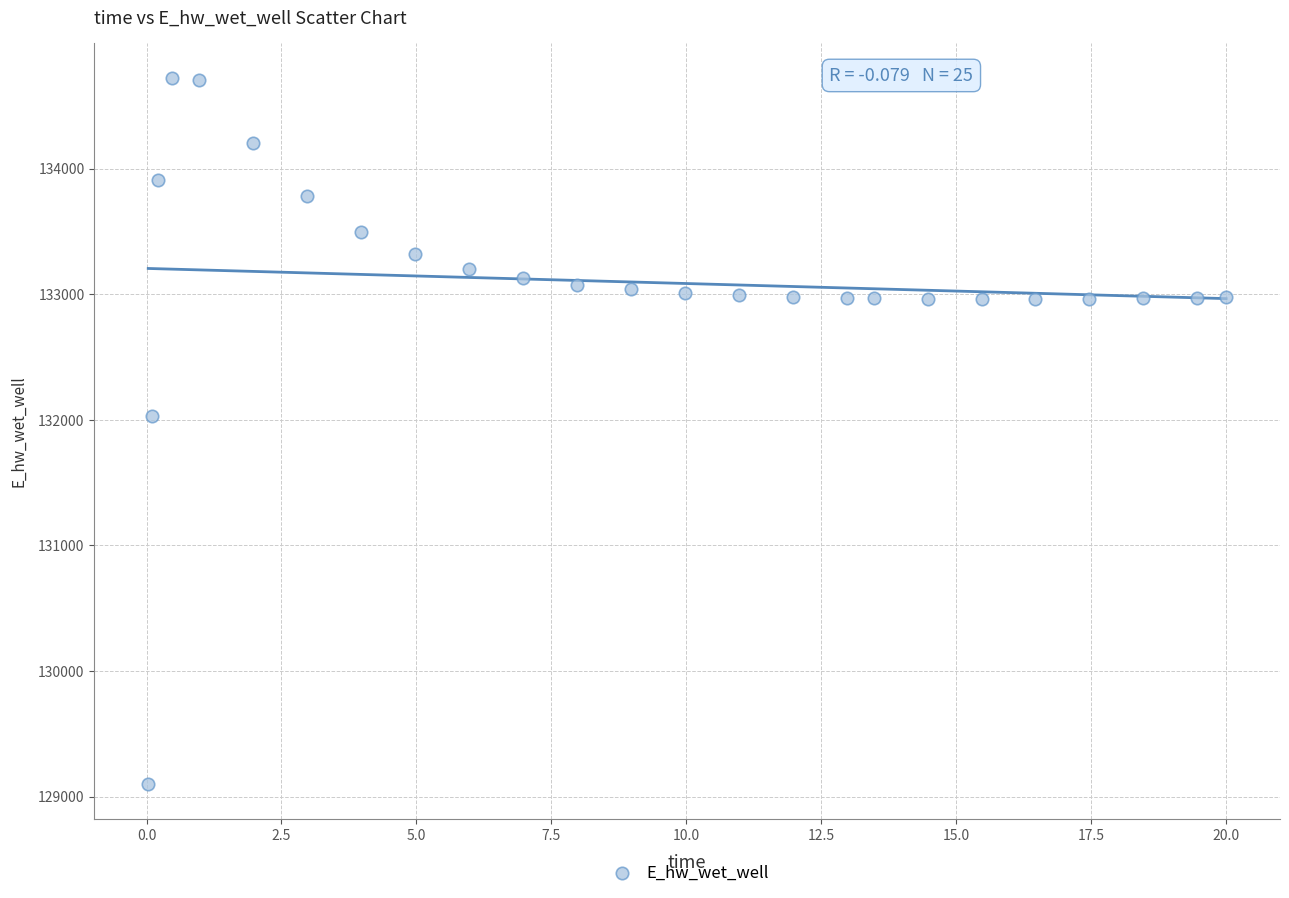

What Y value in the scatter plot is closest to 131911?

132033.3